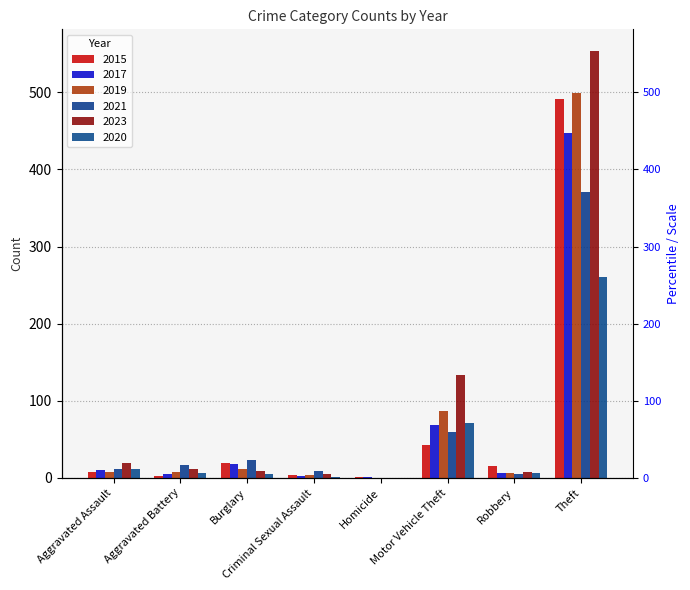

Count the number of data series in this chart.

6